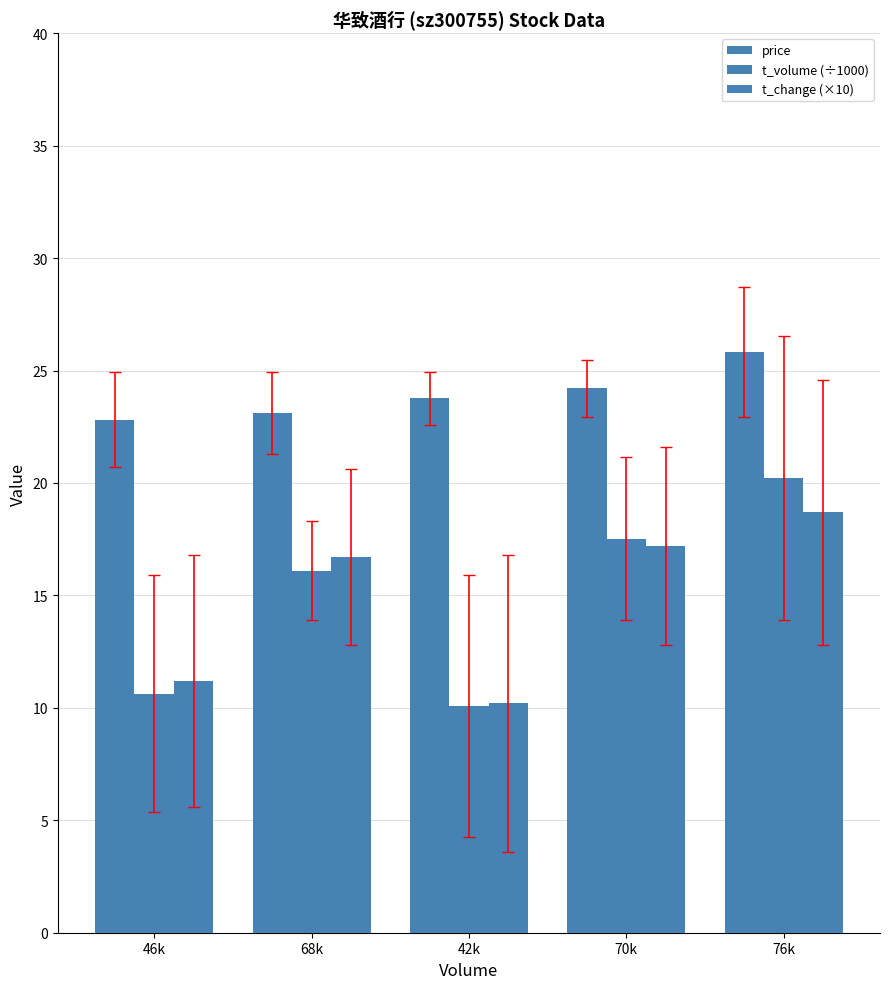

Which label corresponds to the largest value in the chart?

76k